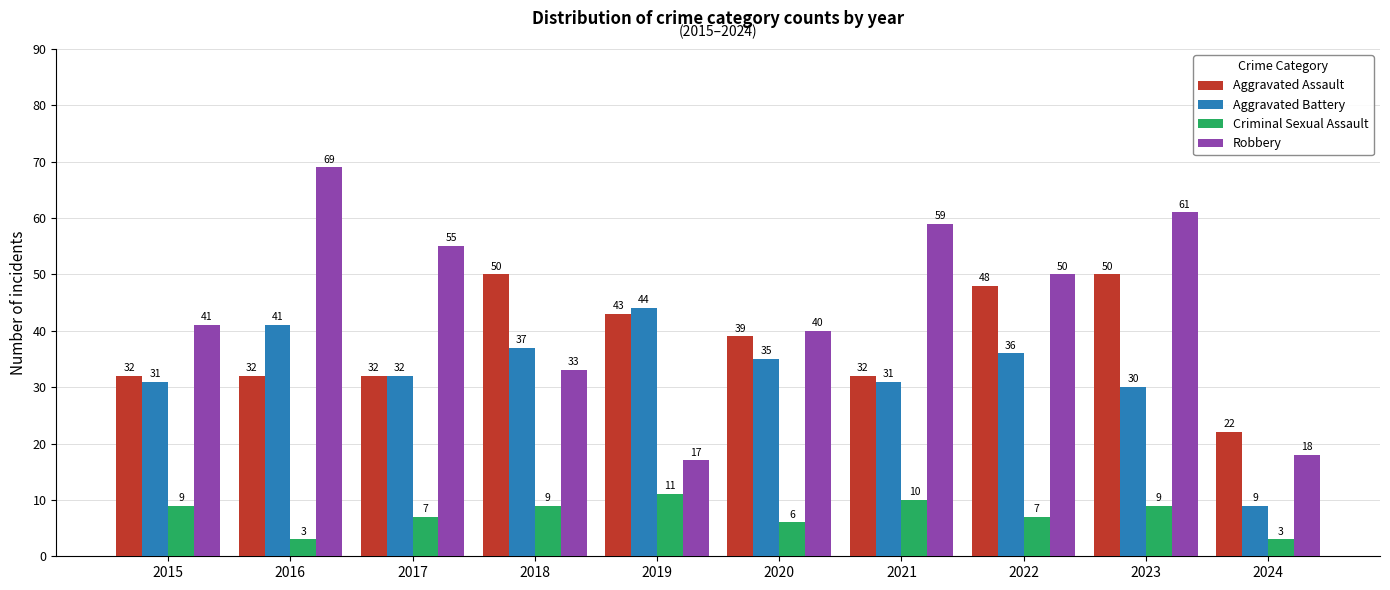

How many groups of bars are there?

10